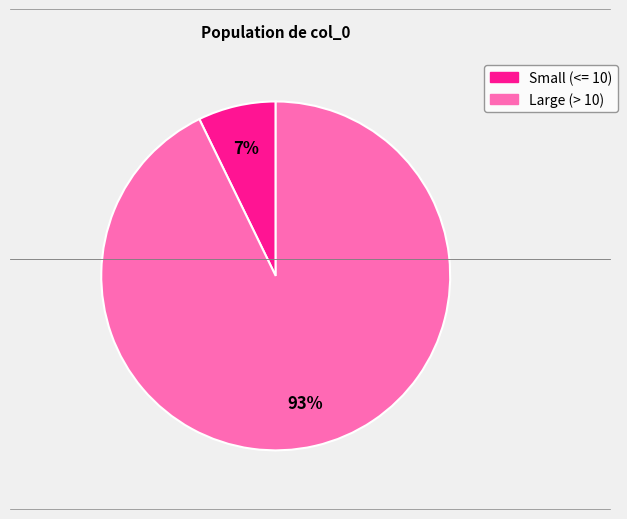

Is there a majority slice in this chart?

Yes